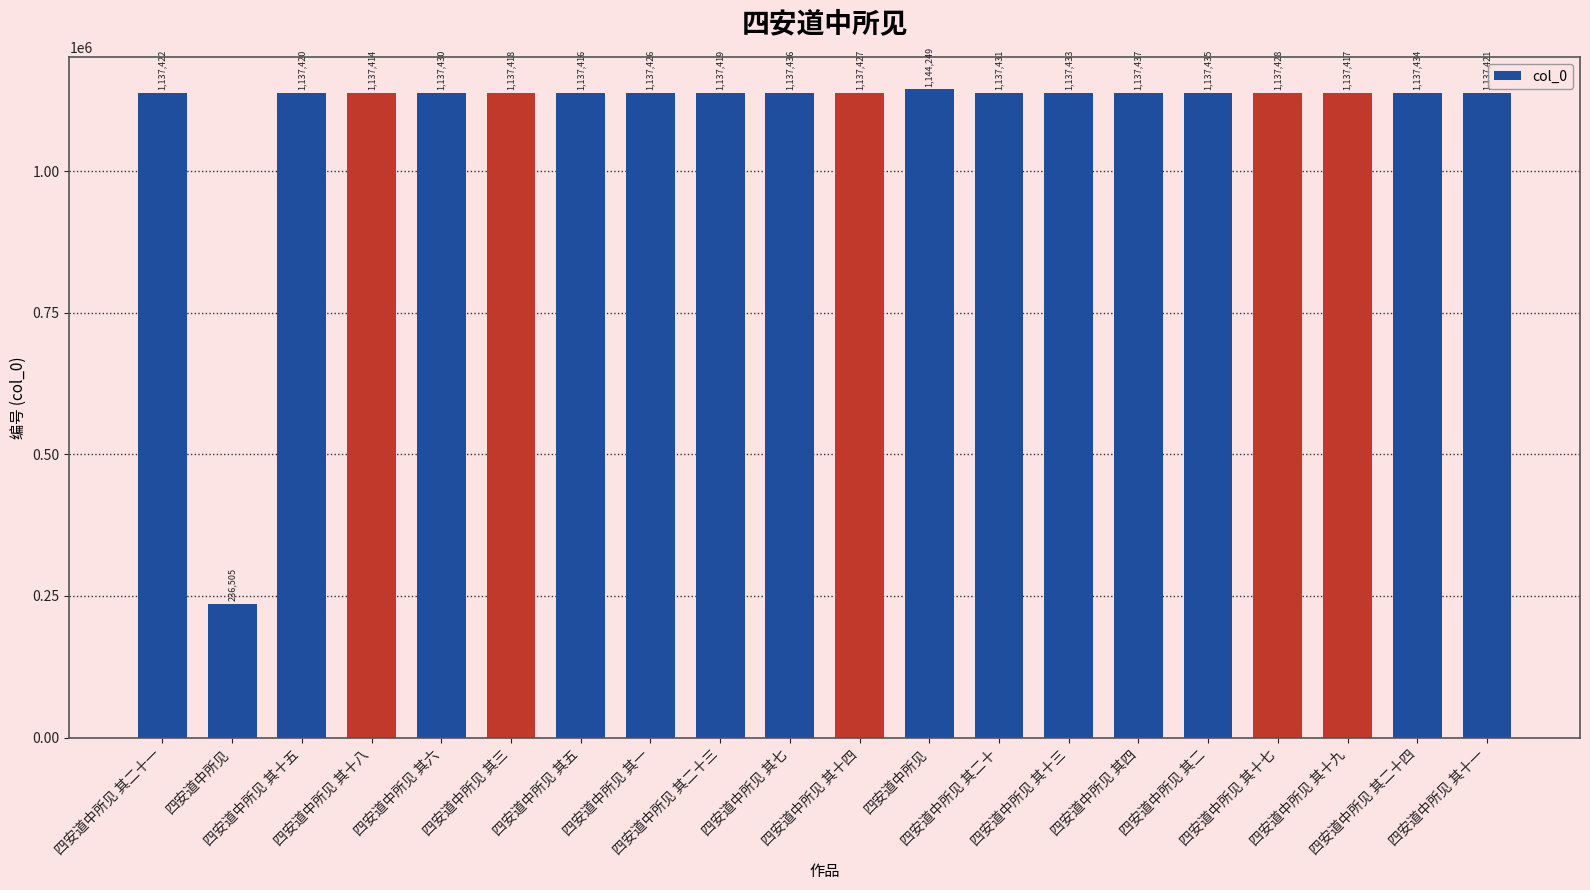

Reading left to right, list all the values displayed in this chart.

1137422	236505	1137420	1137414	1137430	1137418	1137416	1137426	1137419	1137436	1137427	1144249	1137431	1137433	1137437	1137435	1137428	1137417	1137434	1137421